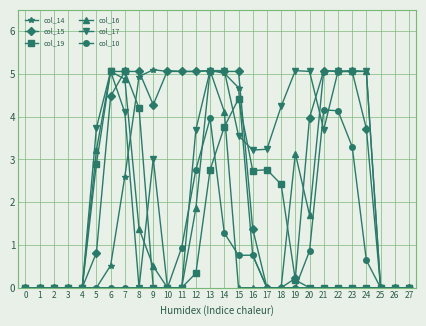

True or false: col_10 and col_17 intersect in this chart.

True